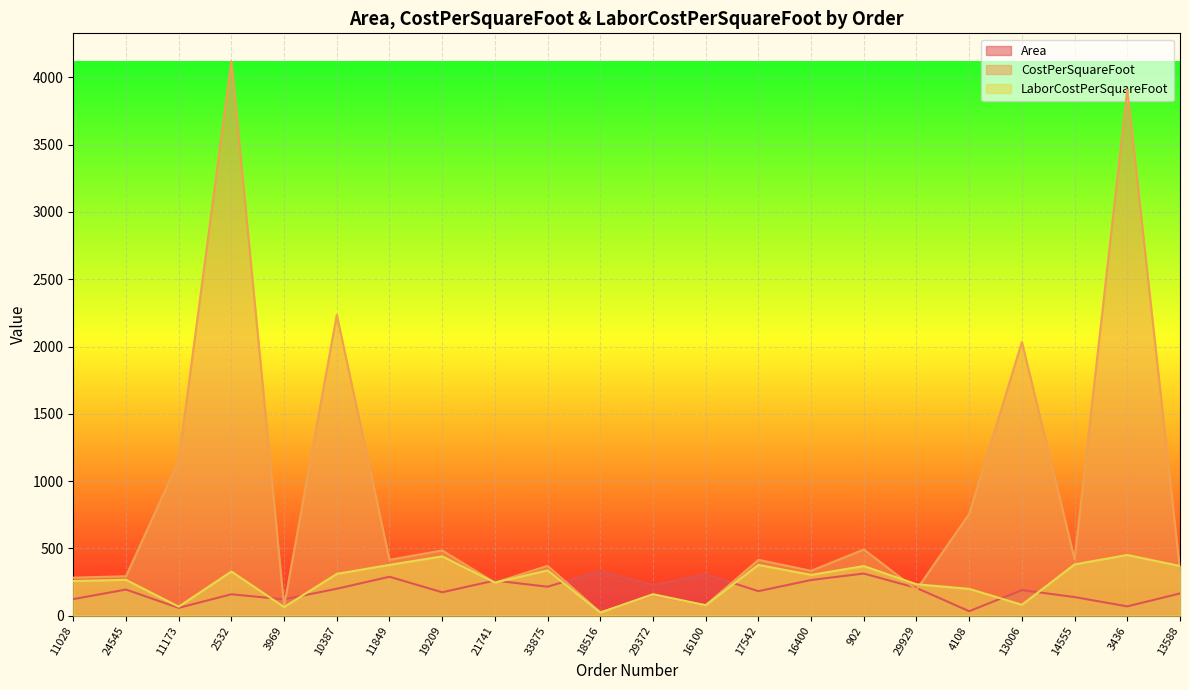

Reading left to right, transcribe all the data shown in this chart.

Area: 11028=123.0	24545=194.0	11173=58.0	2532=159.0	3969=121.0	10387=200.0	11849=289.0	19209=174.0	21741=261.0	33875=215.0	18516=332.0	29372=227.0	16100=308.0	17542=182.0	16400=265.0	902=313.0	29929=206.0	4108=33.0	13006=190.0	14555=138.0	3436=69.0	13588=165.0
CostPerSquareFoot: 11028=282.8	24545=292.8	11173=1150.8	2532=4121.0	3969=70.4	10387=2235.0	11849=415.0	19209=484.6	21741=245.6	33875=370.3	18516=25.3	29372=145.1	16100=77.4	17542=414.7	16400=333.3	902=491.6	29929=193.0	4108=756.0	13006=2033.7	14555=419.1	3436=3909.8	13588=335.5
LaborCostPerSquareFoot: 11028=257.1	24545=266.2	11173=67.0	2532=328.3	3969=64.0	10387=310.5	11849=377.2	19209=440.6	21741=245.6	33875=336.6	18516=23.0	29372=159.6	16100=77.4	17542=377.0	16400=303.0	902=368.5	29929=233.5	4108=199.2	13006=80.8	14555=381.0	3436=451.0	13588=369.1